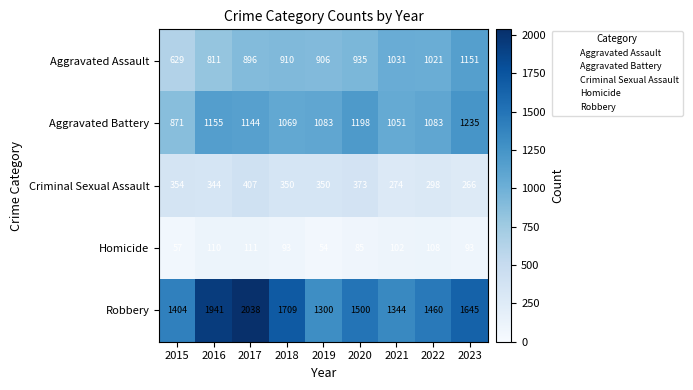

What value does the Aggravated Battery series have at 2017, to the nearest 5?

1145